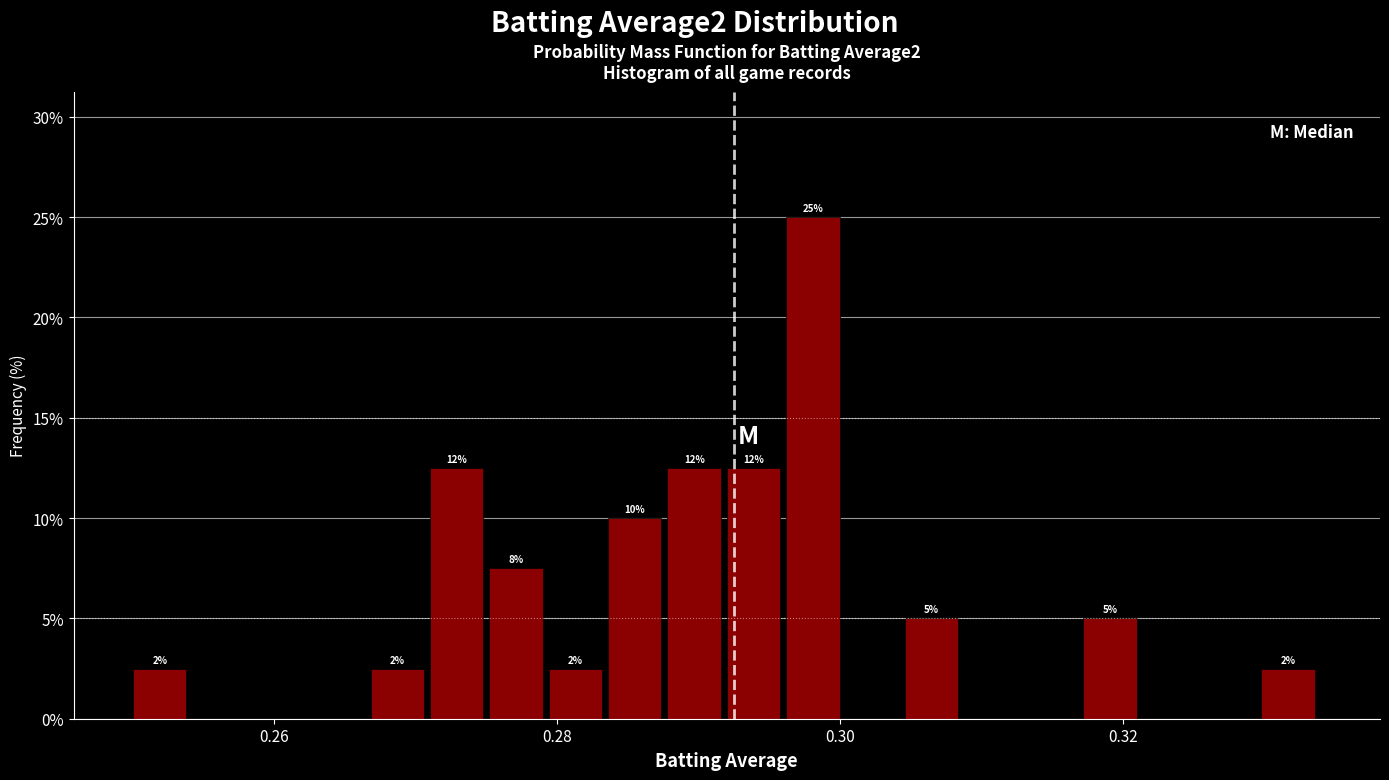

Read against the x-axis, roughly where is the centre of the tallest bar?

0.298